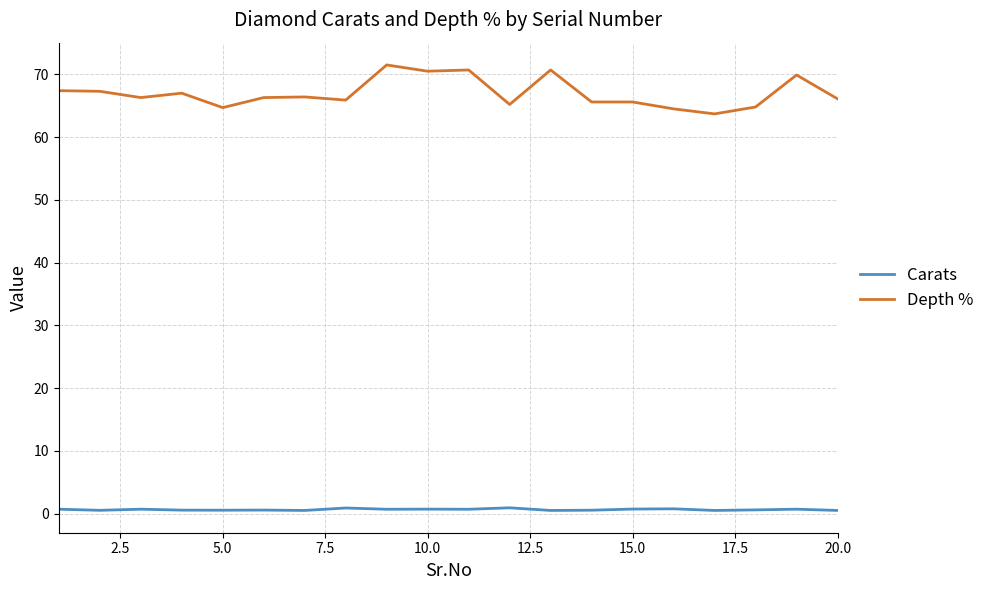

What is the difference between the maximum and minimum values in the Depth % series?

7.8